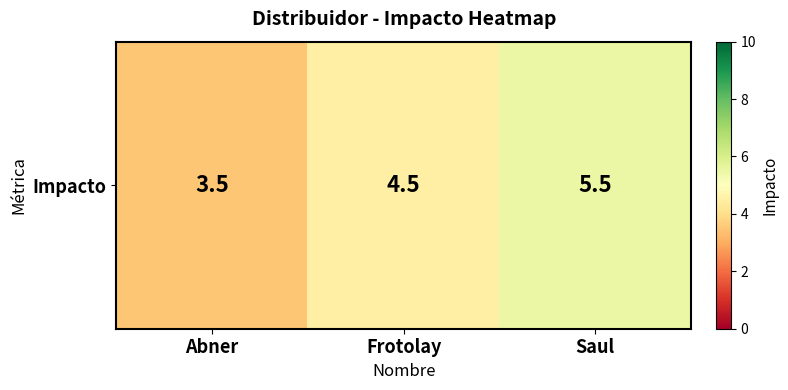

Which category has the highest value across all series?

Saul